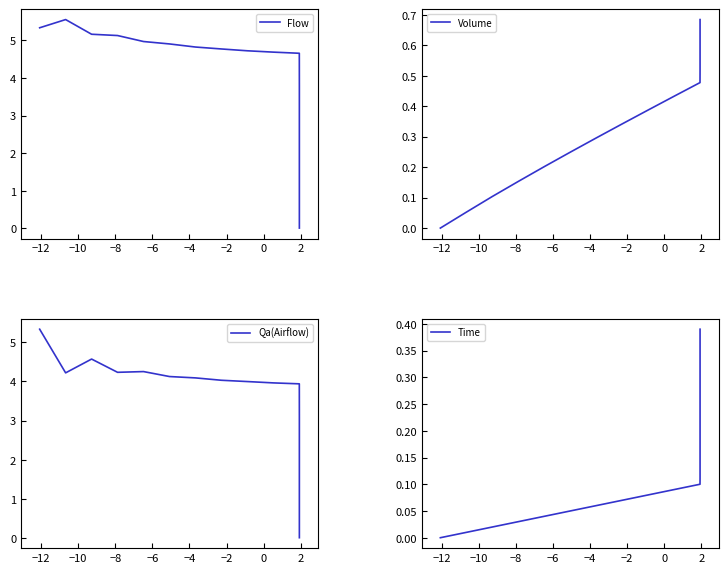

Is it true that Volume equals 0.4 at 17?

False